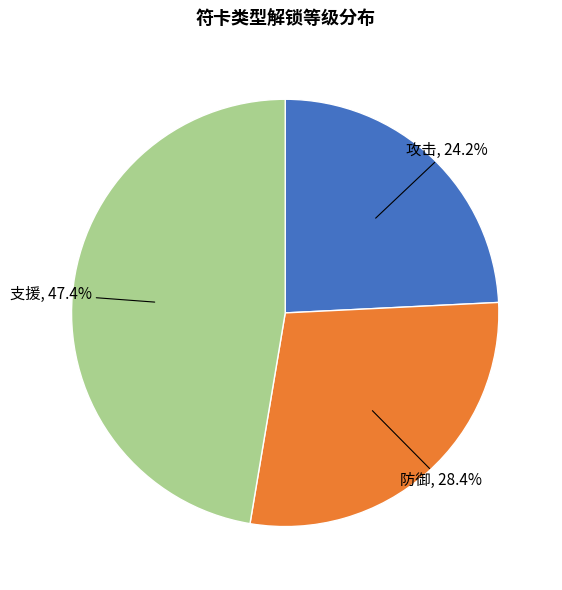

Between 攻击 and 支援, which is larger?

支援